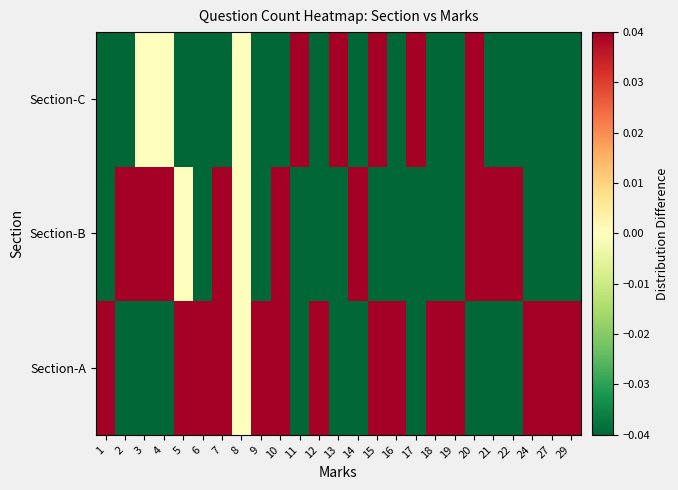

Between 16 and 1, which is larger?

16